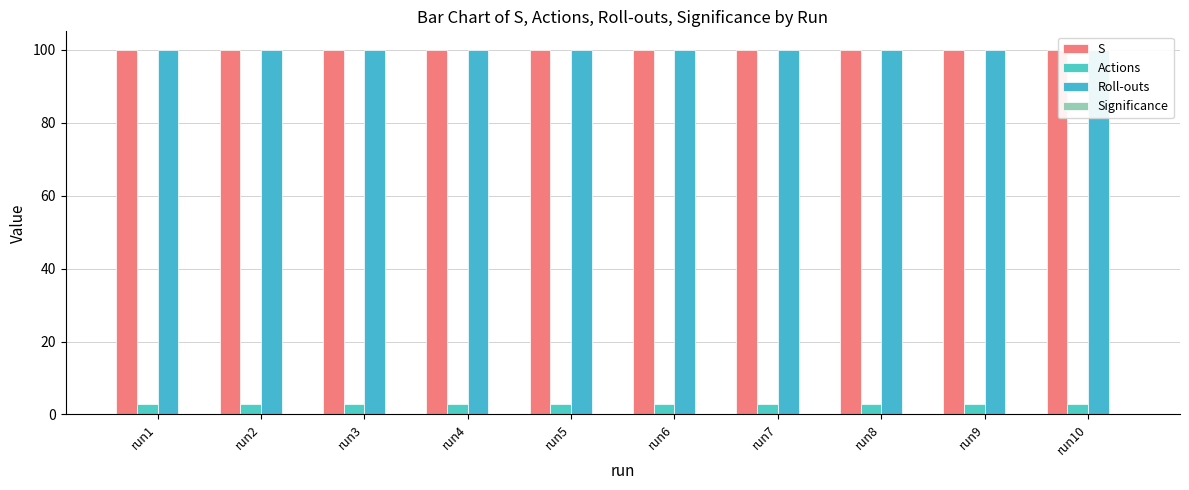

What is the value of the Roll-outs bar at the 3rd from the left?

100.0